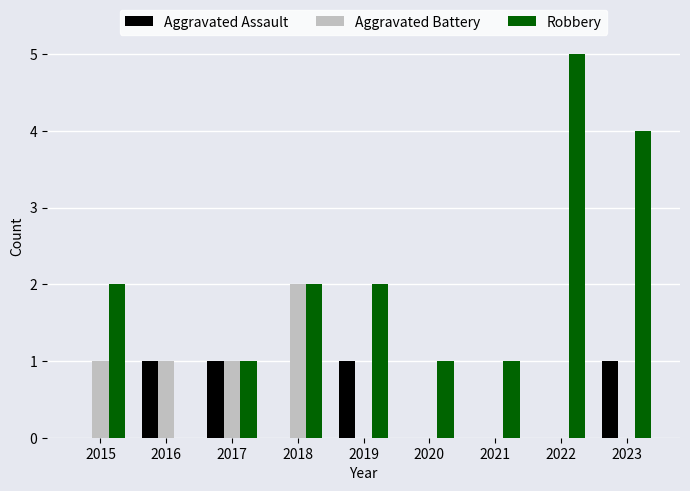

Between 2019 and 2022, which series saw the biggest shift?

Robbery